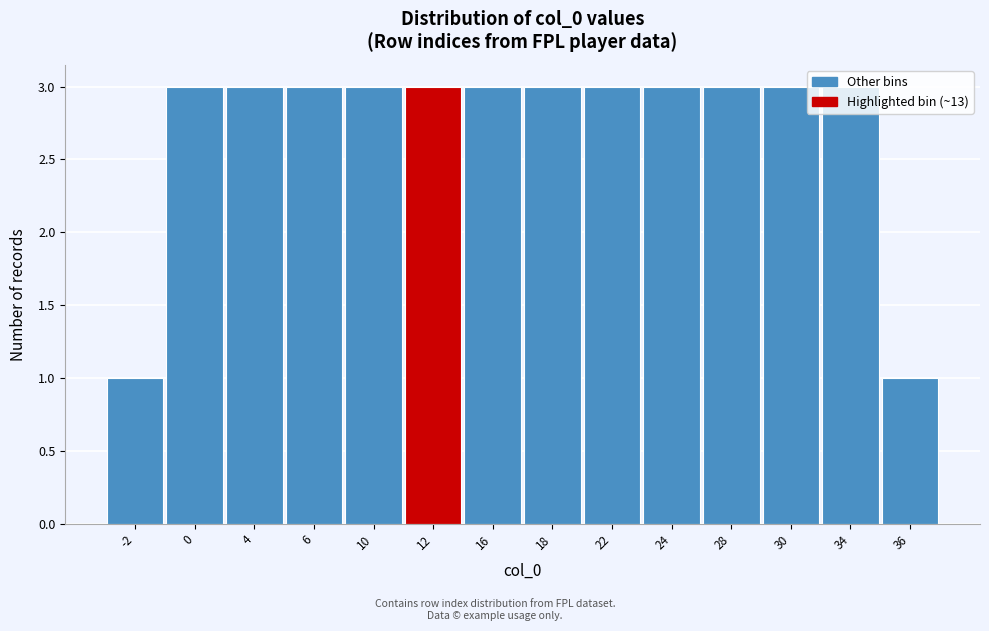

Is it true that the value at 0 is 3?

True